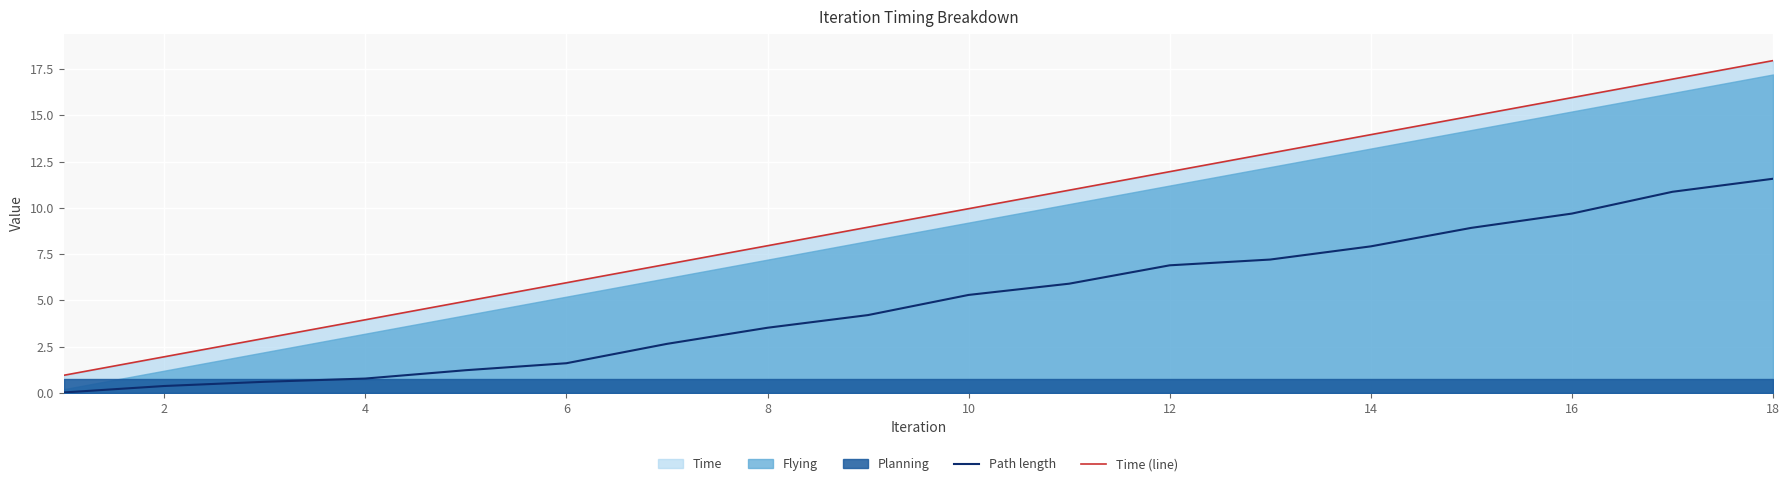

True or false: Path length and Time (line) cross at least once.

False